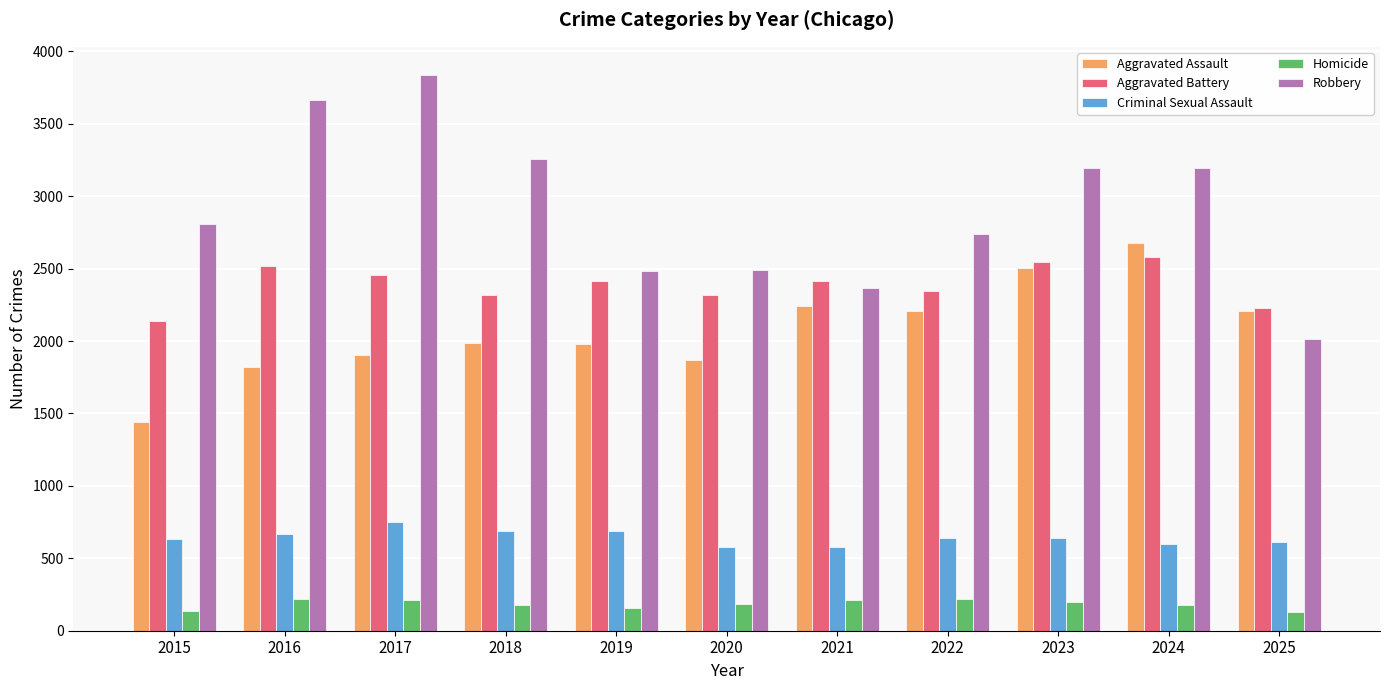

The value of Aggravated Assault at 2017 is 2673. True or false?

False